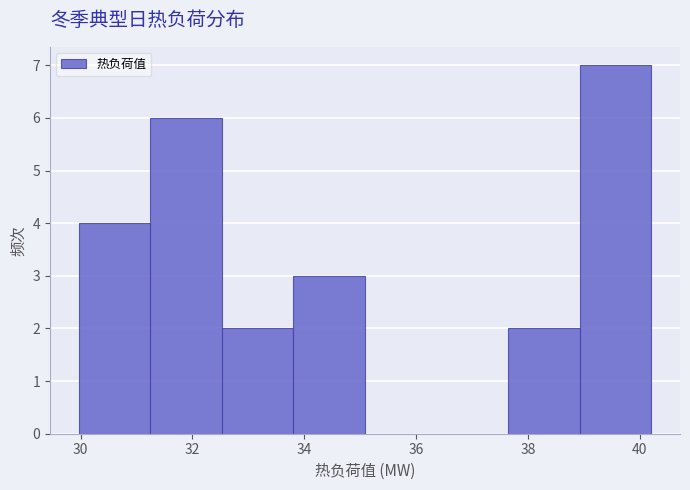

Reading left to right, list every bar in this chart as the range it spans on the x-axis followed by its height. Neither the bar edges nor the heights are printed on the chart, so give them approximately, as read against the axes.

30.0 to 31.2: 4
31.2 to 32.6: 6
32.6 to 33.8: 2
33.8 to 35.0: 3
35.0 to 36.4: 0
36.4 to 37.6: 0
37.6 to 39.0: 2
39.0 to 40.2: 7